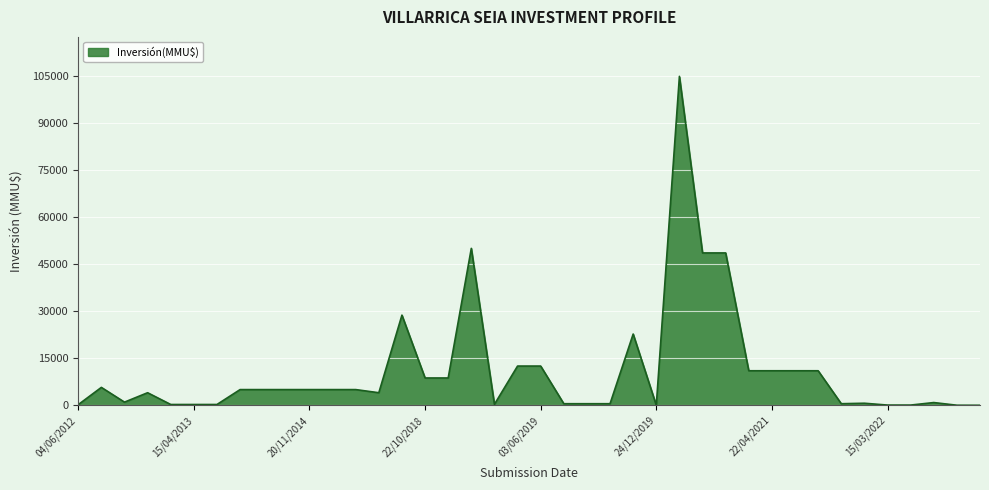

What is the greatest value displayed?

104810